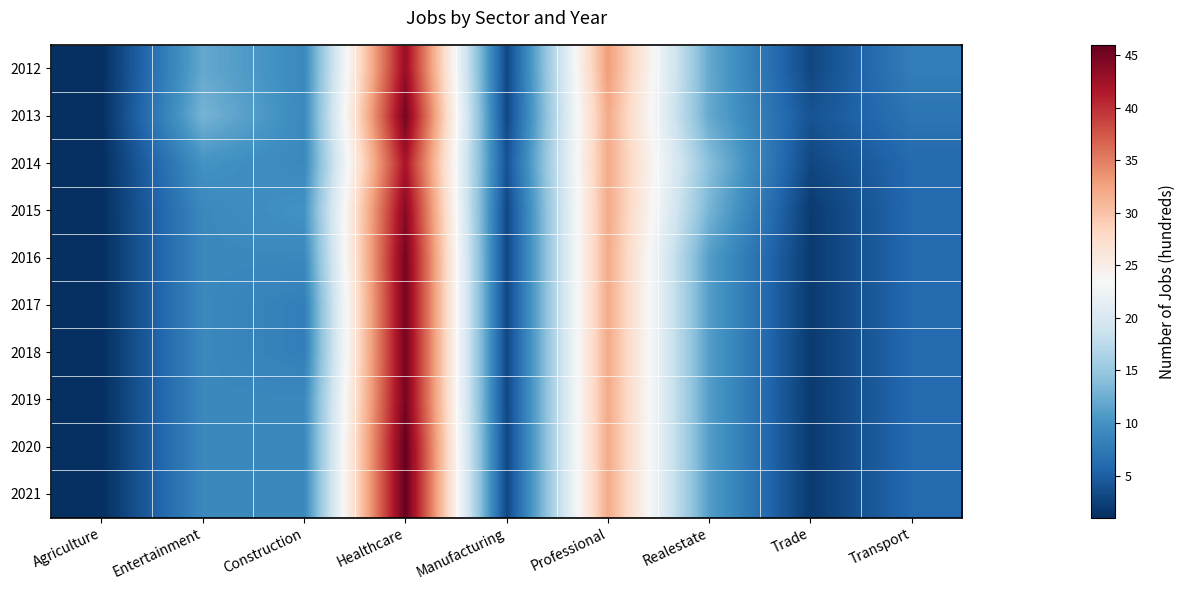

Rank the series by their maximum value, from highest to lowest.

2020, 2021, 2013, 2016, 2017, 2018, 2019, 2015, 2012, 2014